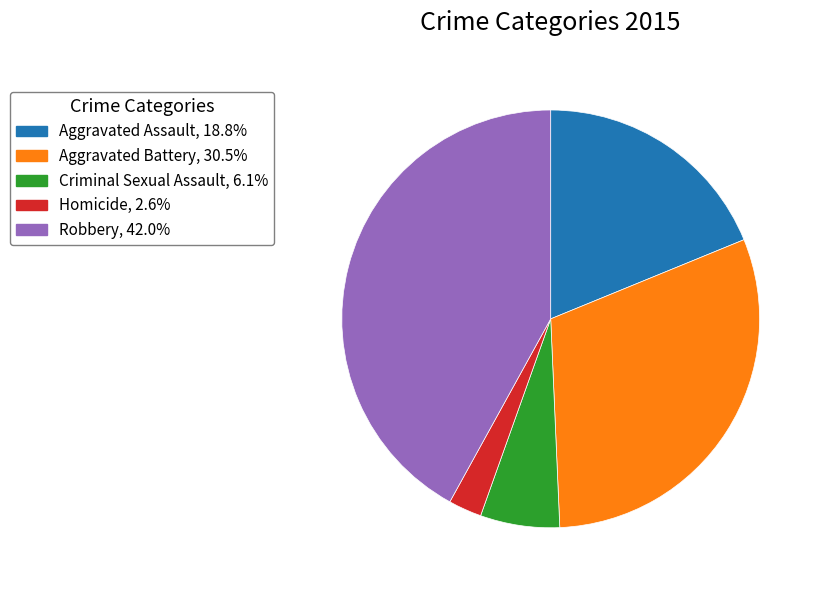

Which slice is the smallest?

Homicide